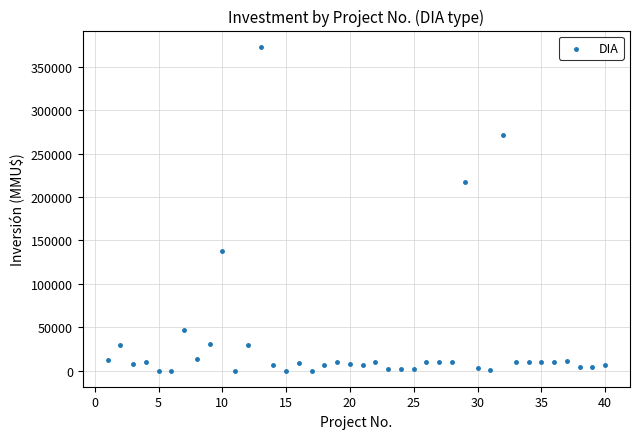

What Y value in the scatter plot is closest to 186542?

217000